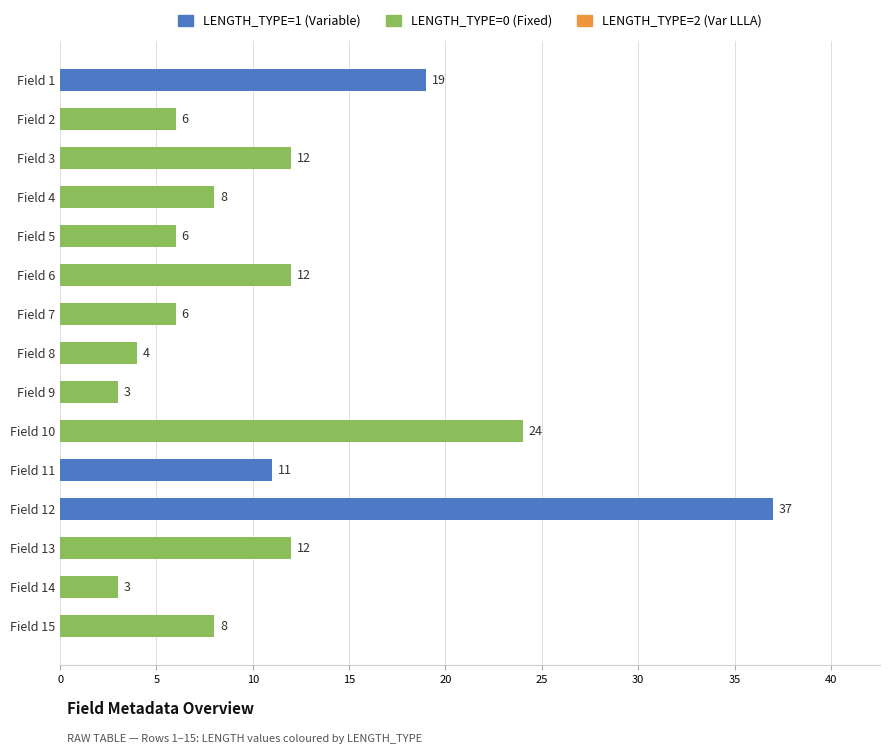

Count the number of data series in this chart.

1